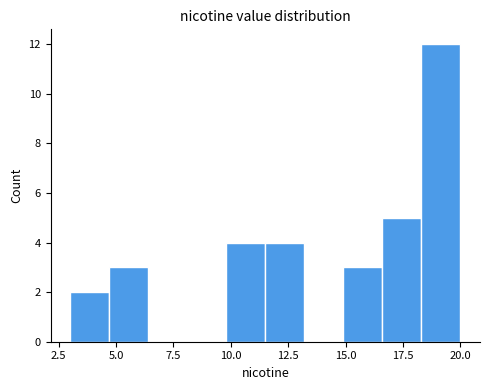

Read against the x-axis, roughly where is the centre of the tallest bar?

19.0